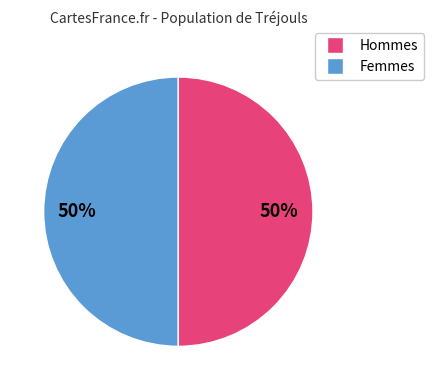

To the nearest percent, what is the average slice percentage?

50%